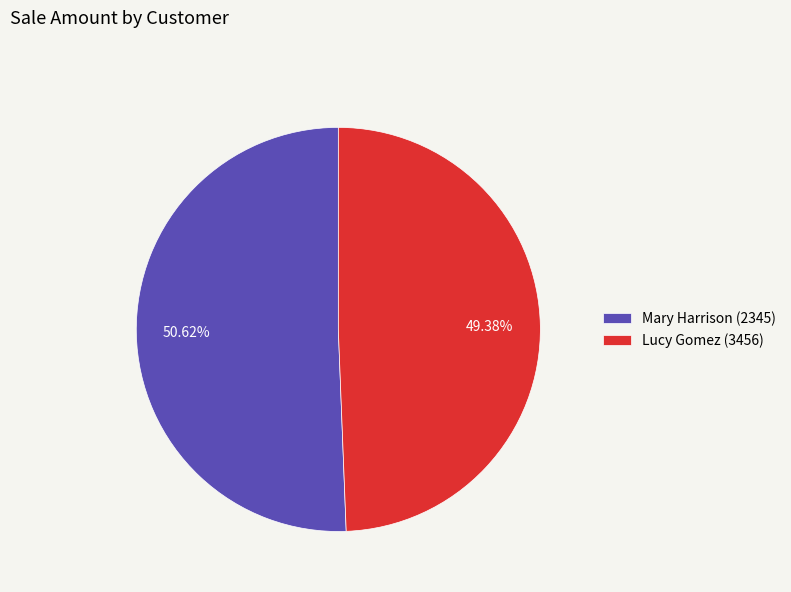

Is it true that Mary Harrison (2345) is 65% of the pie?

False